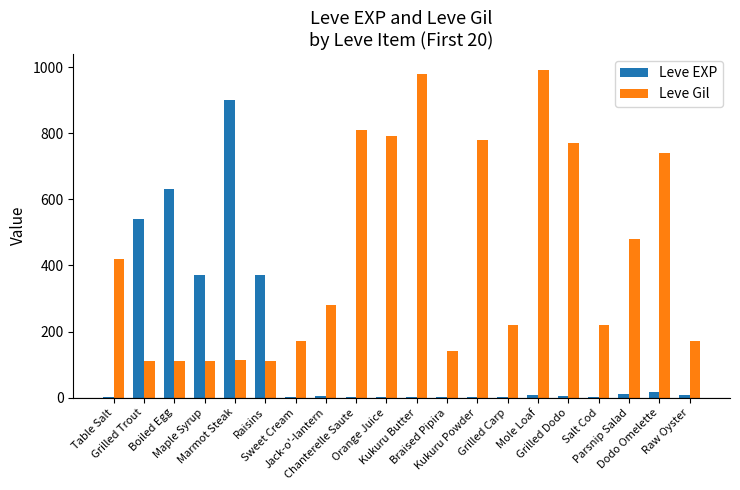

At which label is Leve Gil closest to 551?

Parsnip Salad